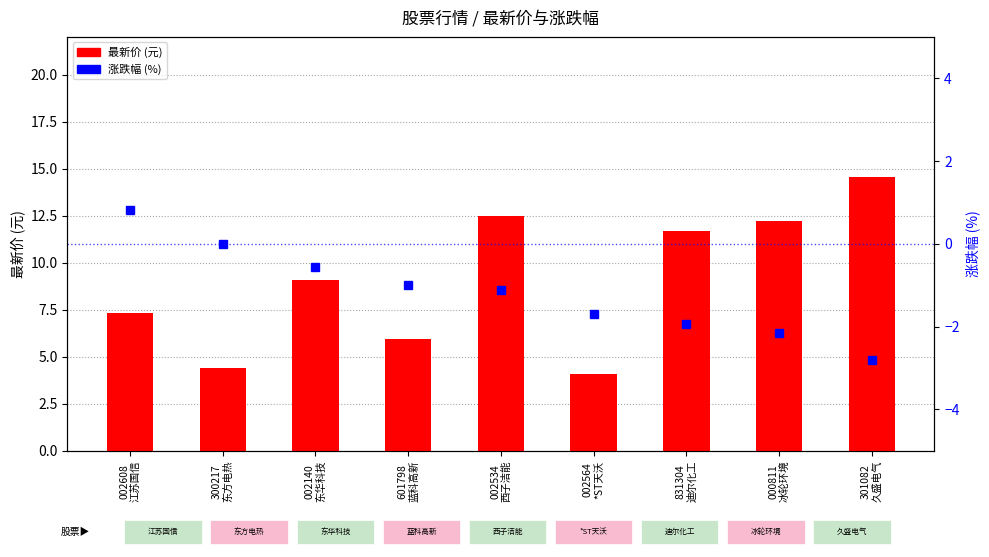

At how many categories does at least one series exceed 11?

4